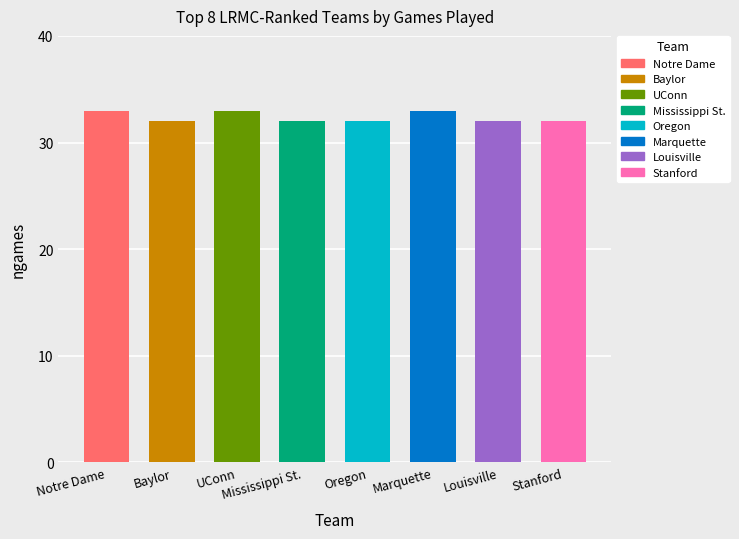

What is the label of the 6th bar from the right?

UConn